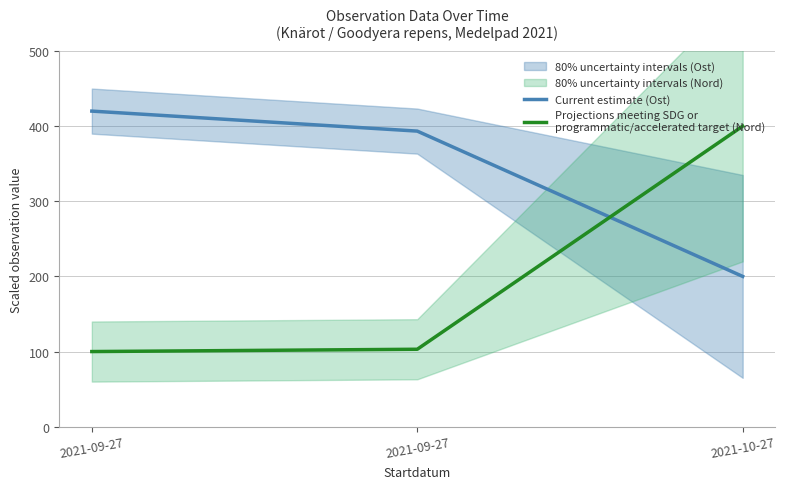

Which series has the largest total across all categories?

Current estimate (Ost)